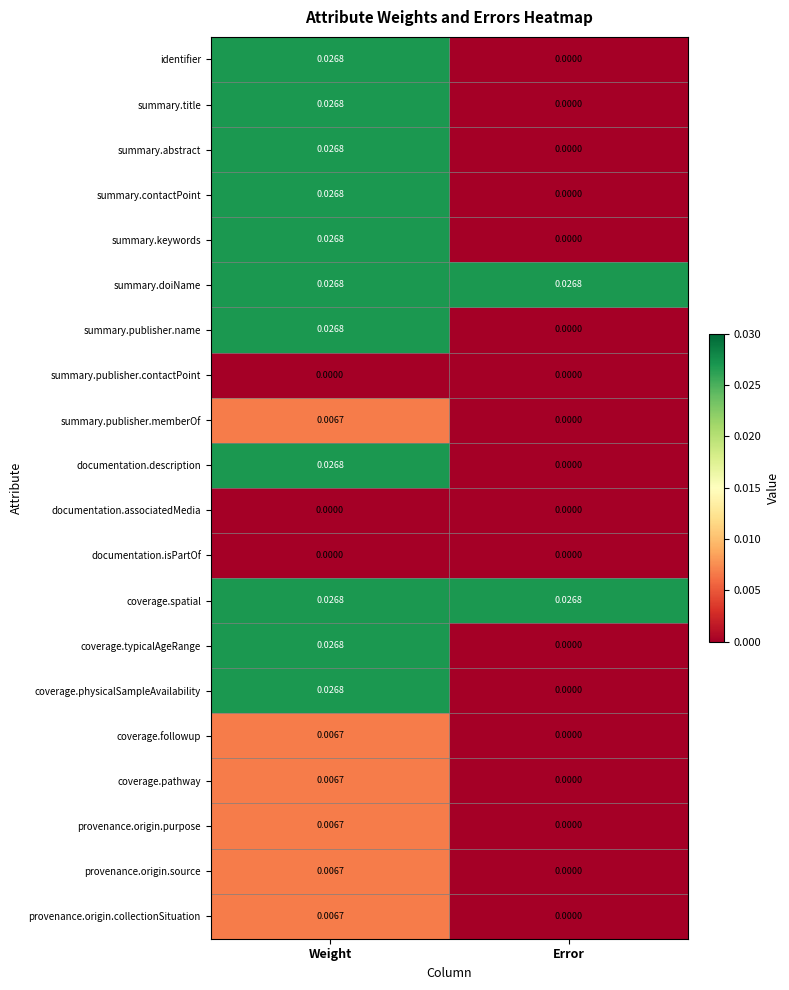

Where is coverage.pathway nearest to the value 0?

Error